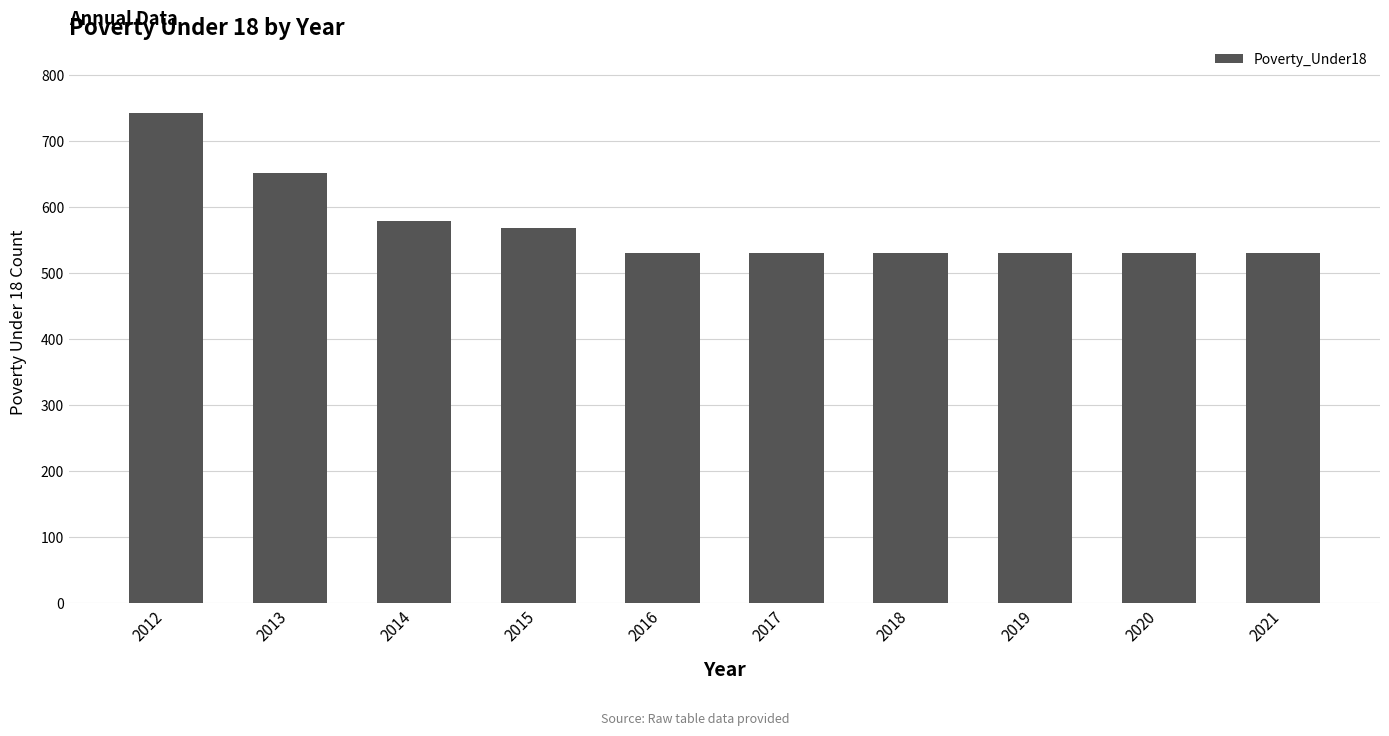

How many bars are there in total?

10